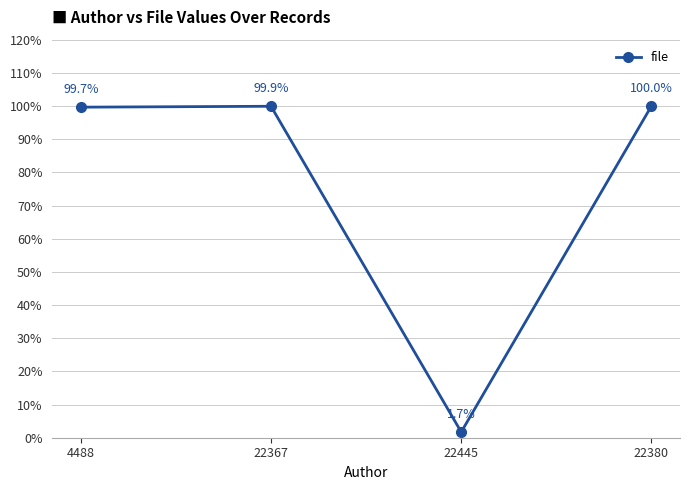

How many series are shown in this chart?

1